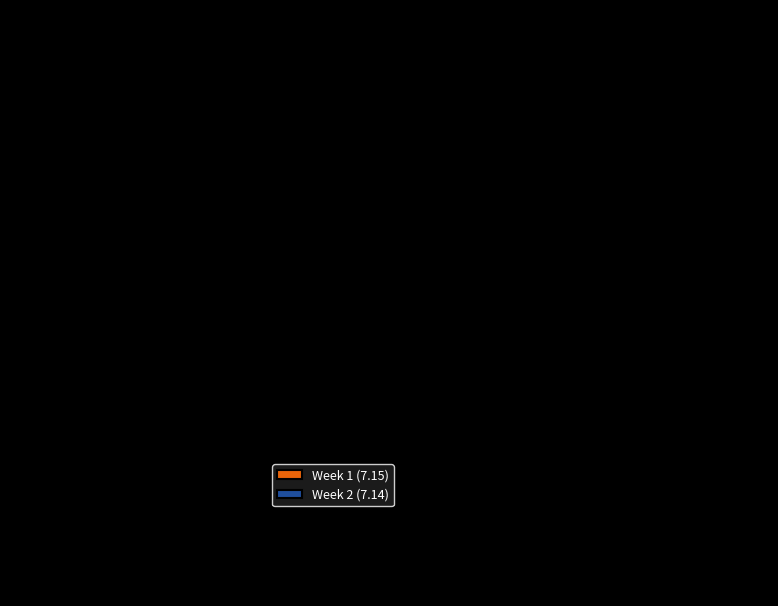

Combined, do Week 1 and Week 2 account for over 50%?

Yes